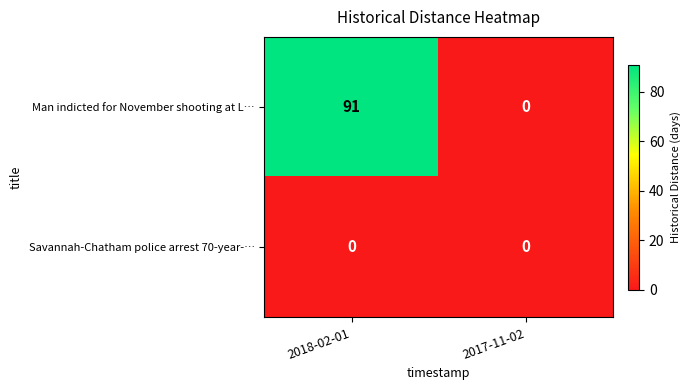

Reading left to right, extract all data points from this chart.

Man indicted for November shooting at L…: 2018-02-01=91	2017-11-02=0
Savannah-Chatham police arrest 70-year-…: 2018-02-01=0	2017-11-02=0